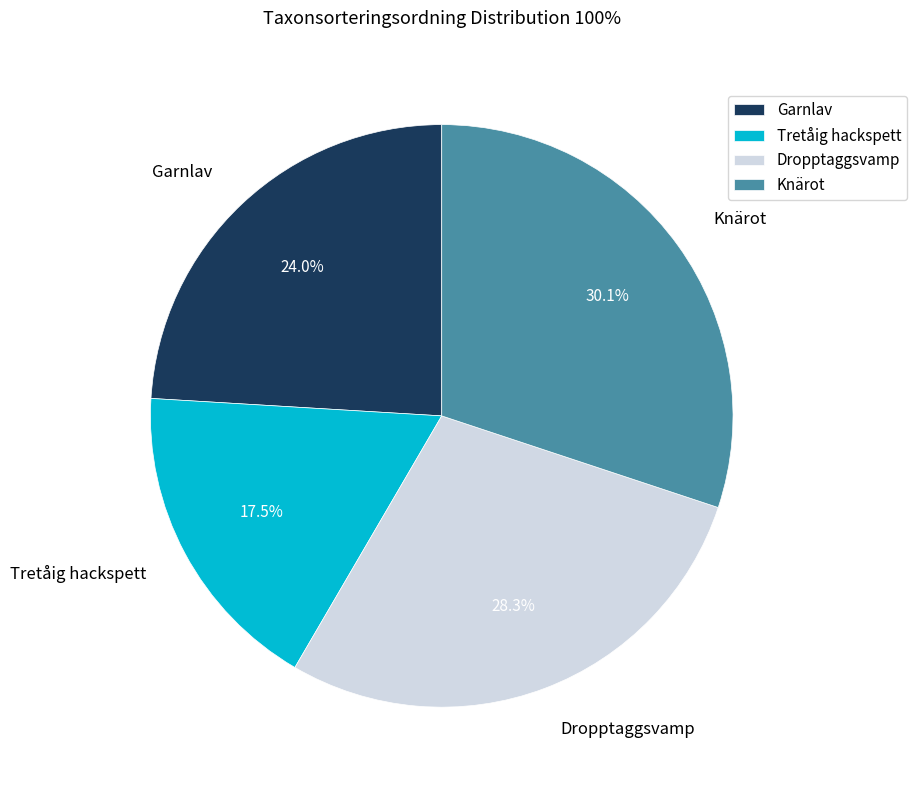

To the nearest percent, what is the average slice percentage?

25%